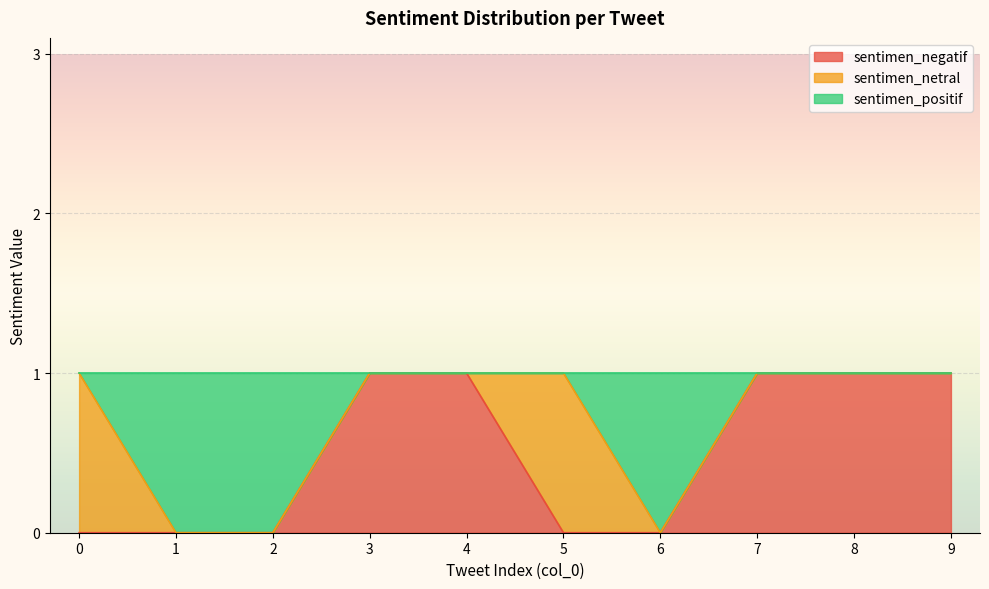

True or false: sentimen_positif has more than 0 points higher than both neighbors.

False